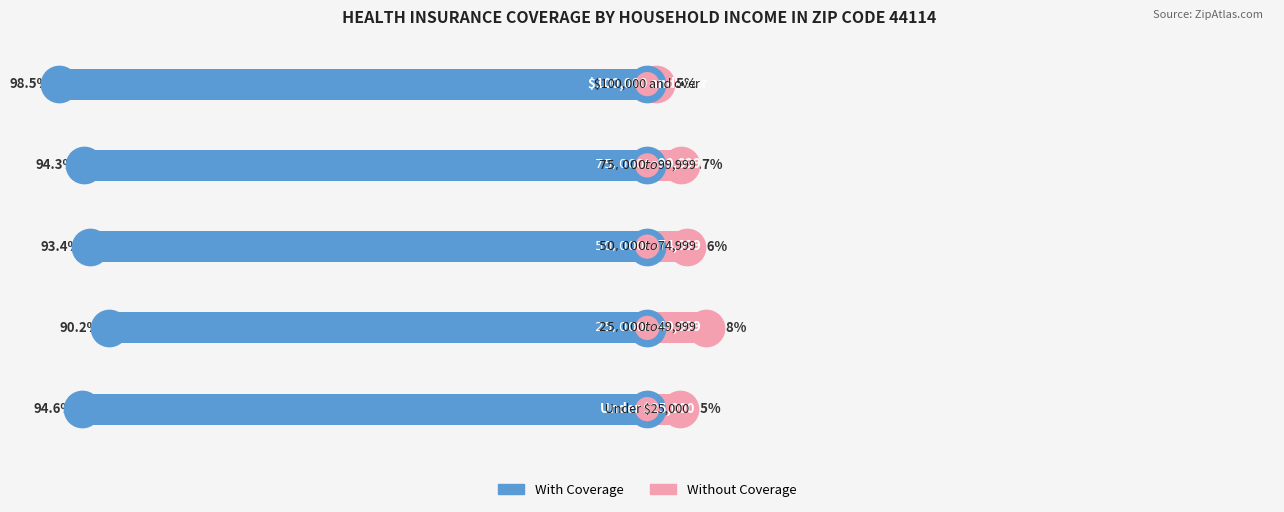

Which series has the largest total across all categories?

With Coverage